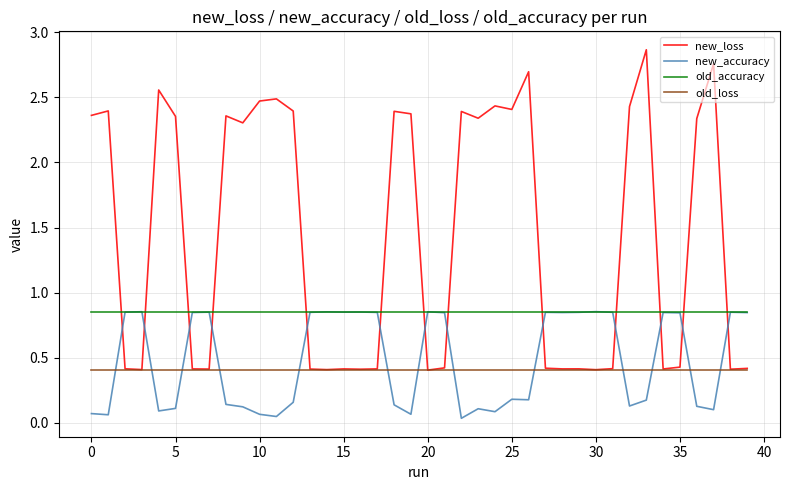

Which series has the largest range (max minus min)?

new_loss